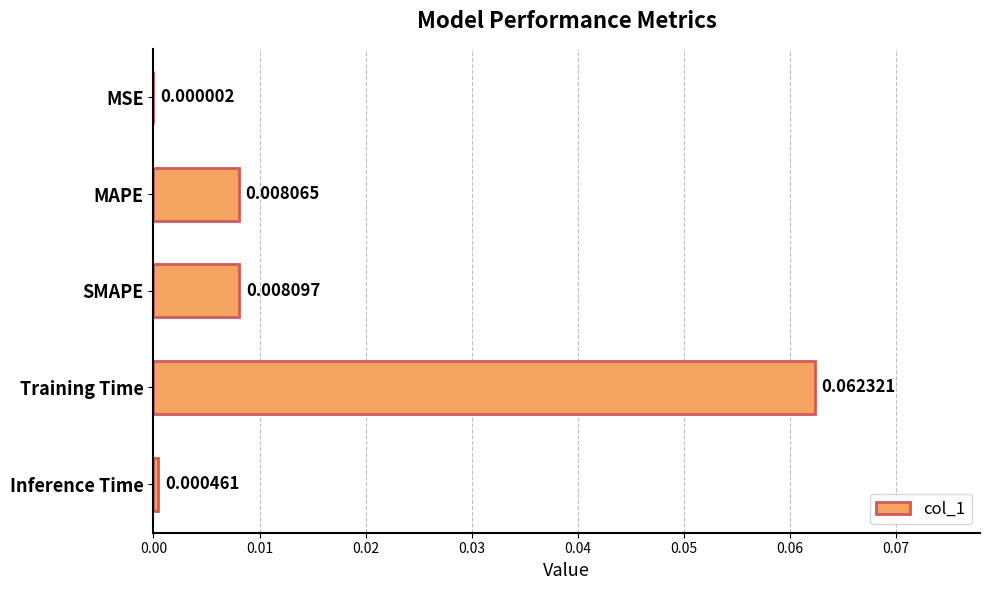

Between MAPE and Inference Time, which is larger?

MAPE